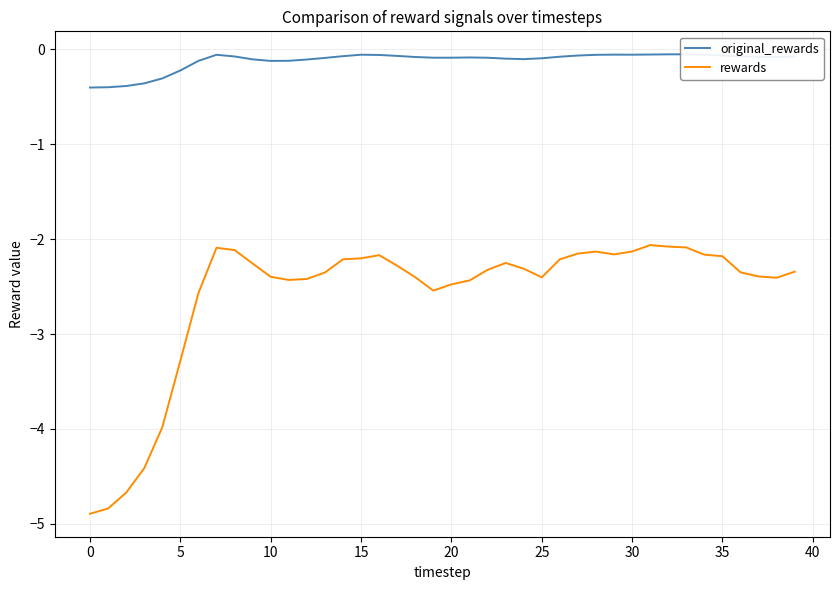

List the series in order of their overall mean, highest first.

original_rewards, rewards